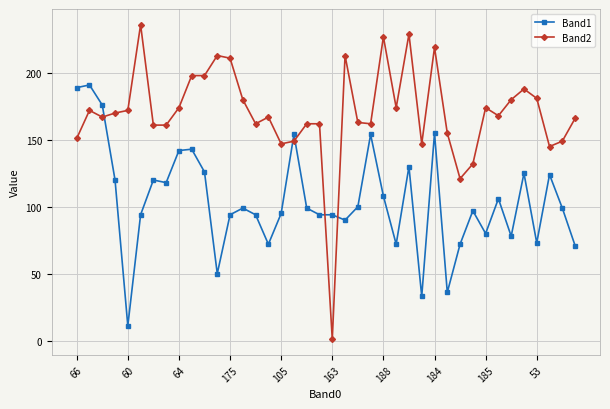

Rank the series by their maximum value, from highest to lowest.

Band2, Band1